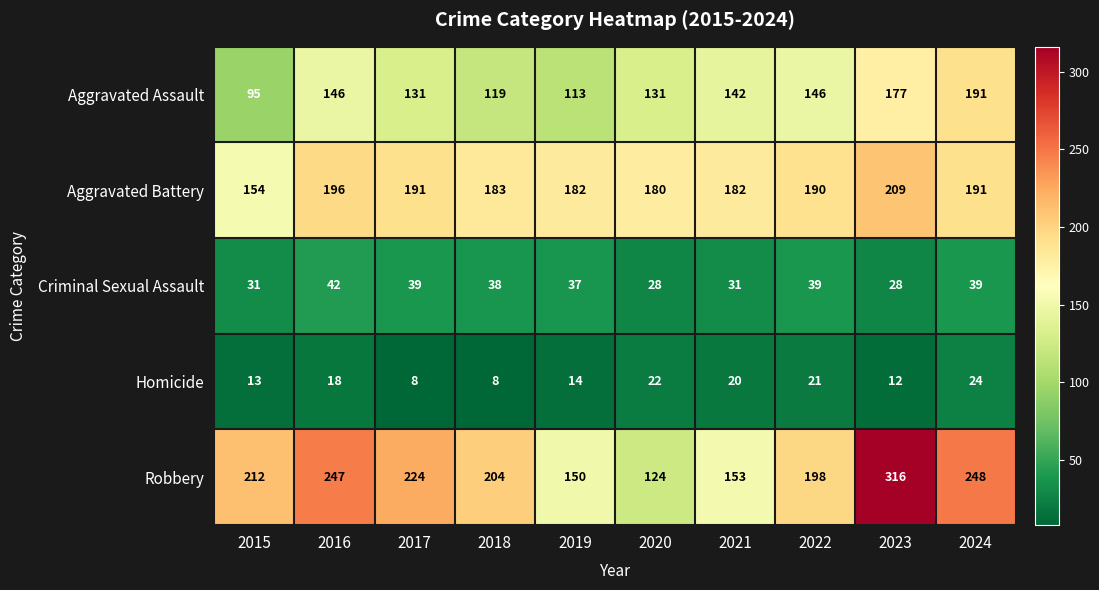

At which label does Aggravated Battery reach its minimum?

2015